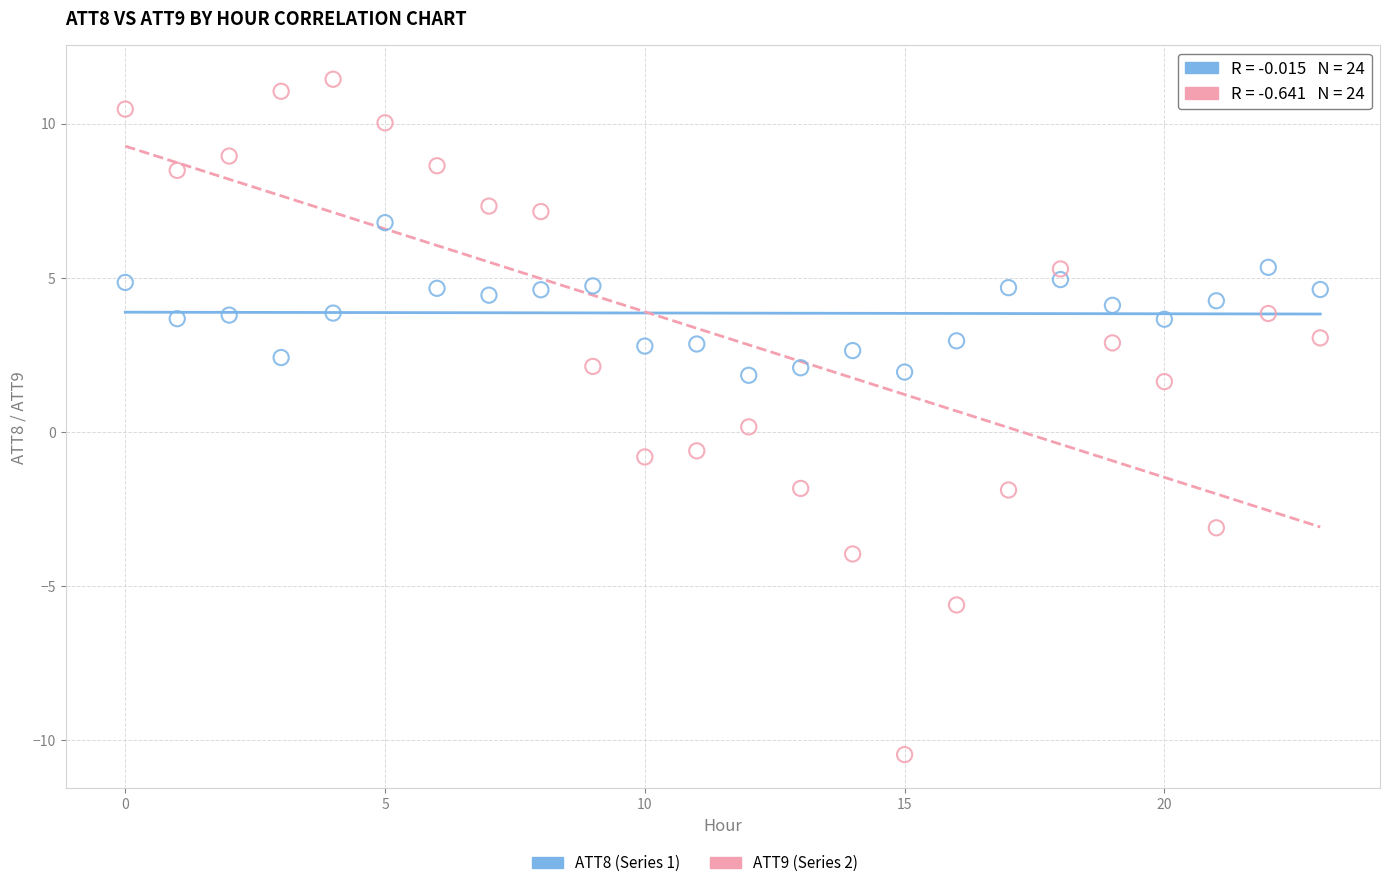

Which series reaches the maximum Y coordinate?

ATT9 (Series 2)